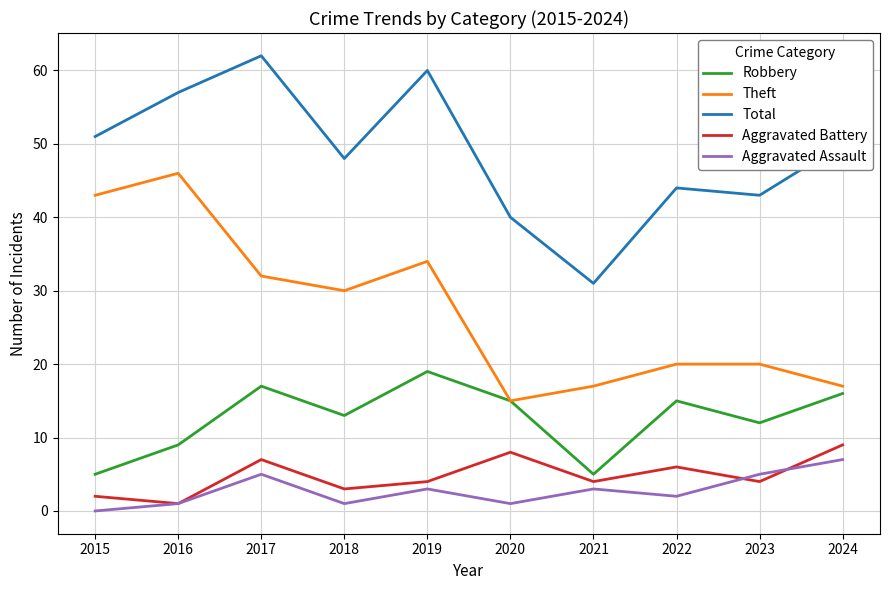

What is the total value across all series at 2022?

87